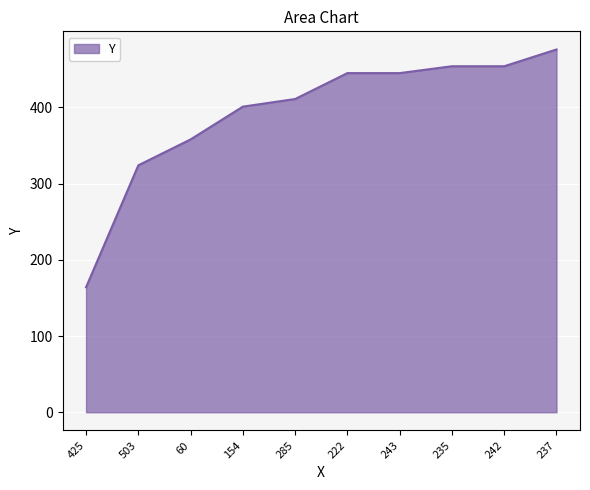

Is it true that the value at 243 is 592?

False